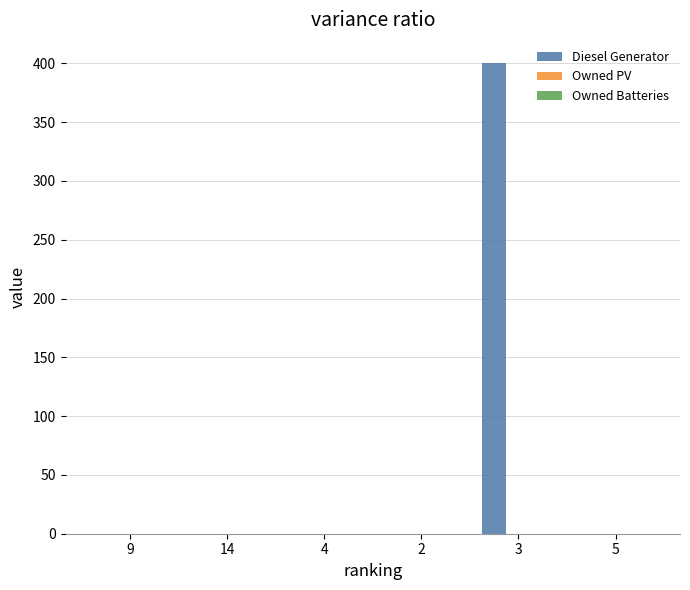

What is the maximum value shown in the chart?

400